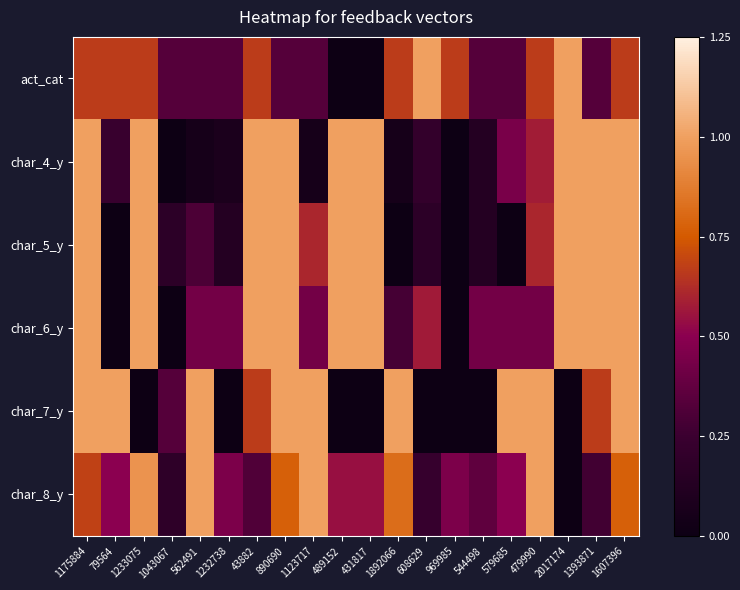

Reading right to left, what are all the values shown in this chart?

act_cat: 1607396=0.7	1393871=0.3	2017174=1.0	479990=0.7	579685=0.3	544498=0.3	969985=0.7	608629=1.0	1892066=0.7	431817=0.0	489152=0.0	1123717=0.3	890690=0.3	43882=0.7	1232738=0.3	562491=0.3	1043067=0.3	1233075=0.7	79564=0.7	1175884=0.7
char_4_y: 1607396=1.0	1393871=1.0	2017174=1.0	479990=0.6	579685=0.4	544498=0.1	969985=0.0	608629=0.2	1892066=0.1	431817=1.0	489152=1.0	1123717=0.1	890690=1.0	43882=1.0	1232738=0.1	562491=0.1	1043067=0.0	1233075=1.0	79564=0.2	1175884=1.0
char_5_y: 1607396=1.0	1393871=1.0	2017174=1.0	479990=0.6	579685=0.0	544498=0.1	969985=0.0	608629=0.2	1892066=0.0	431817=1.0	489152=1.0	1123717=0.6	890690=1.0	43882=1.0	1232738=0.1	562491=0.3	1043067=0.2	1233075=1.0	79564=0.0	1175884=1.0
char_6_y: 1607396=1.0	1393871=1.0	2017174=1.0	479990=0.4	579685=0.4	544498=0.4	969985=0.0	608629=0.6	1892066=0.3	431817=1.0	489152=1.0	1123717=0.4	890690=1.0	43882=1.0	1232738=0.4	562491=0.4	1043067=0.0	1233075=1.0	79564=0.0	1175884=1.0
char_7_y: 1607396=1.0	1393871=0.7	2017174=0.0	479990=1.0	579685=1.0	544498=0.0	969985=0.0	608629=0.0	1892066=1.0	431817=0.0	489152=0.0	1123717=1.0	890690=1.0	43882=0.7	1232738=0.0	562491=1.0	1043067=0.3	1233075=0.0	79564=1.0	1175884=1.0
char_8_y: 1607396=0.8	1393871=0.3	2017174=0.0	479990=1.0	579685=0.5	544498=0.4	969985=0.5	608629=0.2	1892066=0.8	431817=0.5	489152=0.5	1123717=1.0	890690=0.8	43882=0.3	1232738=0.5	562491=1.0	1043067=0.2	1233075=1.0	79564=0.5	1175884=0.7